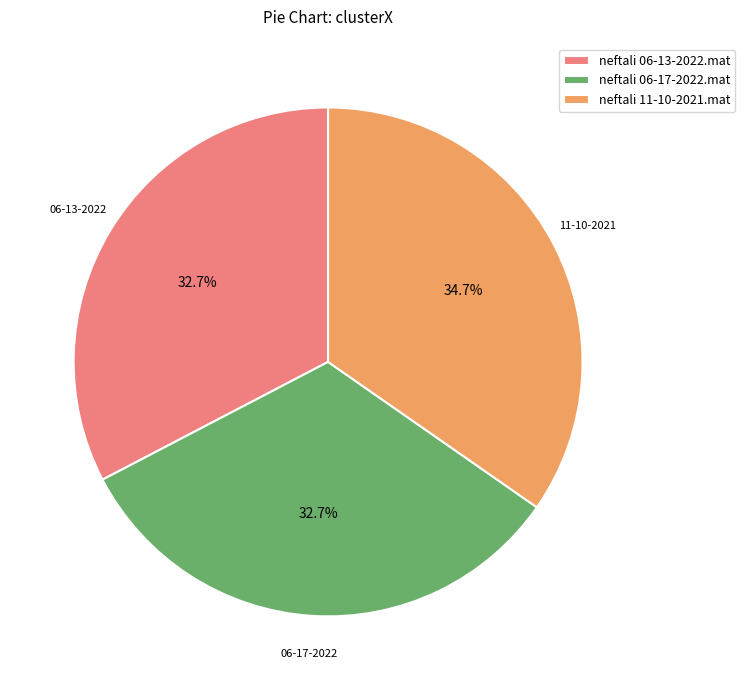

What is the largest slice in the pie chart?

neftali 11-10-2021.mat